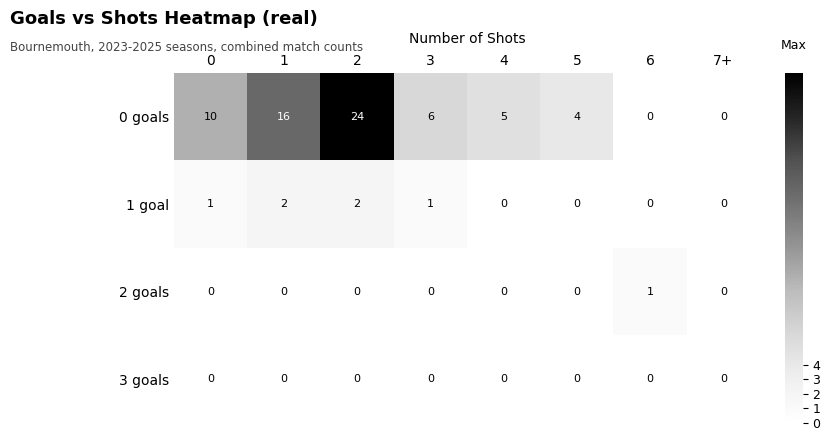

Which series changed the most between 0 and 7+?

0 goals